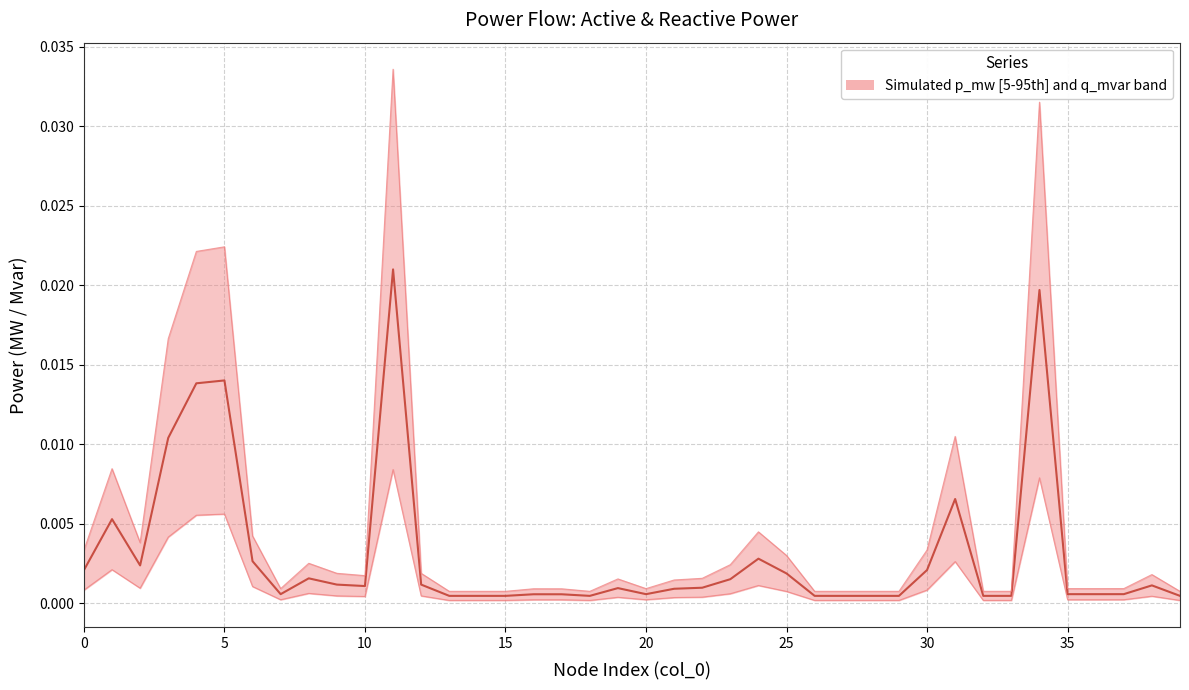

True or false: p_mw and median (p_mw+q_mvar)/2 cross at least once.

False